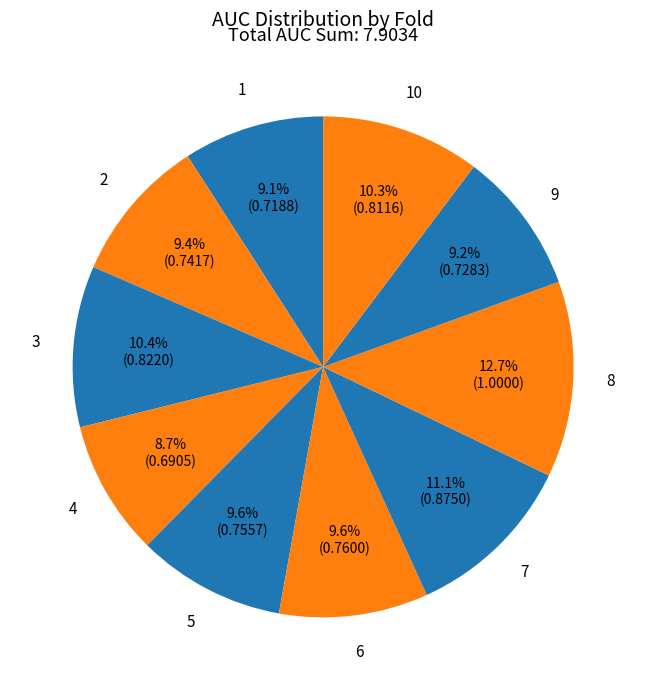

How many slices are in this pie chart?

10